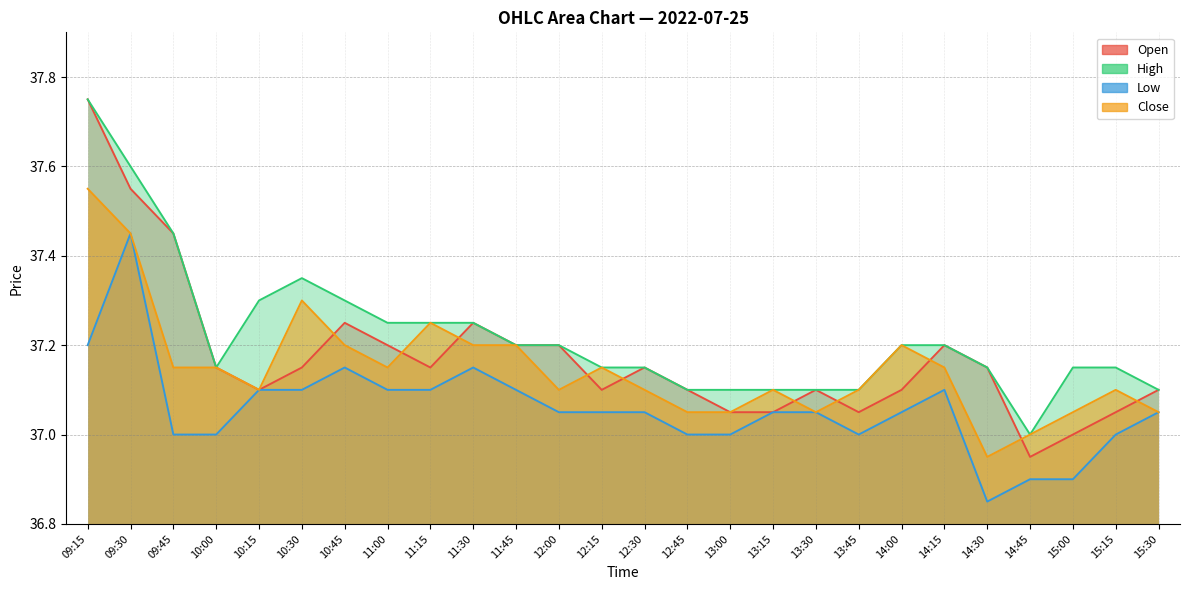

What position from the right is 14:45?

4